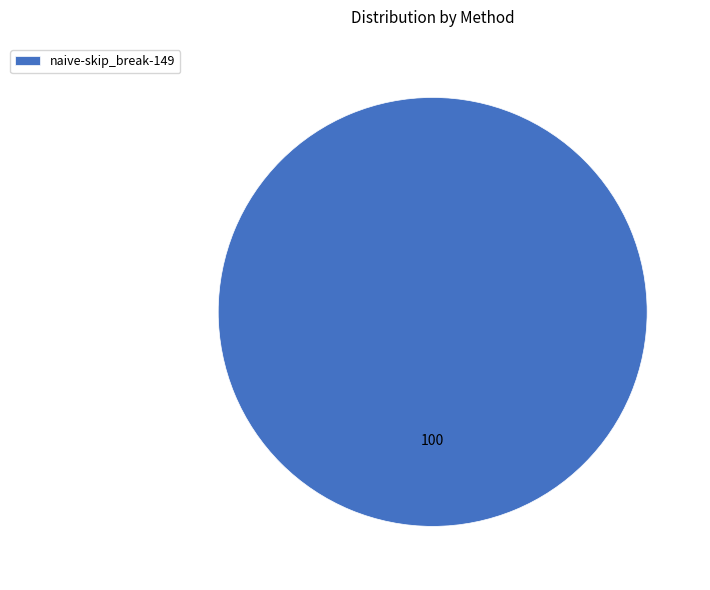

Is there a majority slice in this chart?

Yes